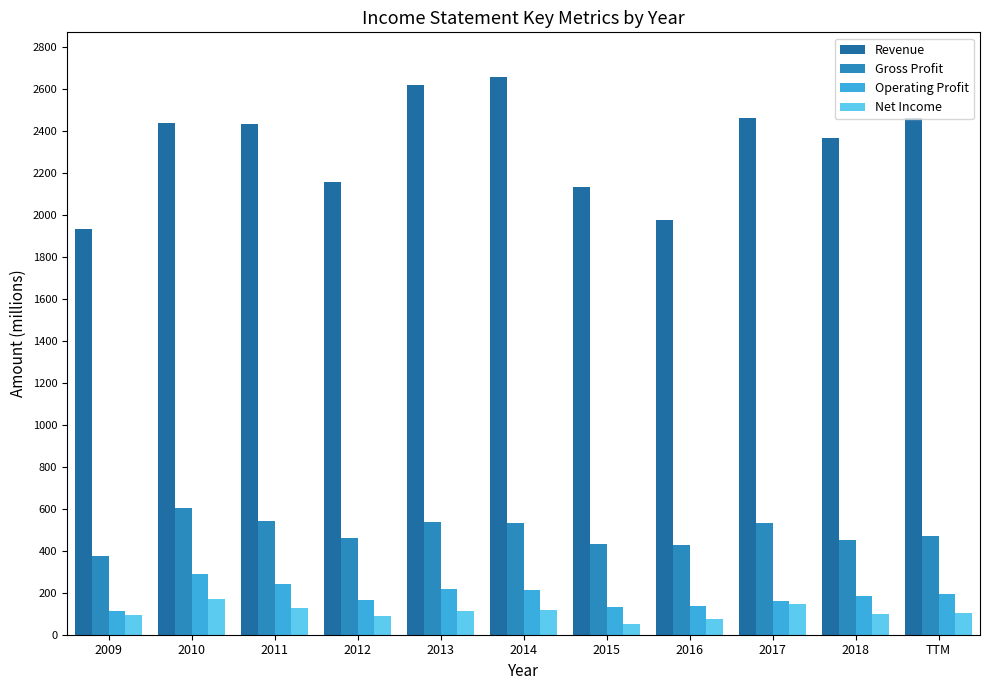

At which label does Gross Profit reach its peak?

2010